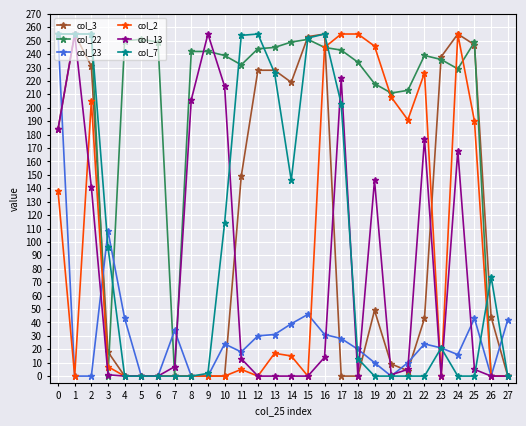

What is the total value across all series at 20?

429